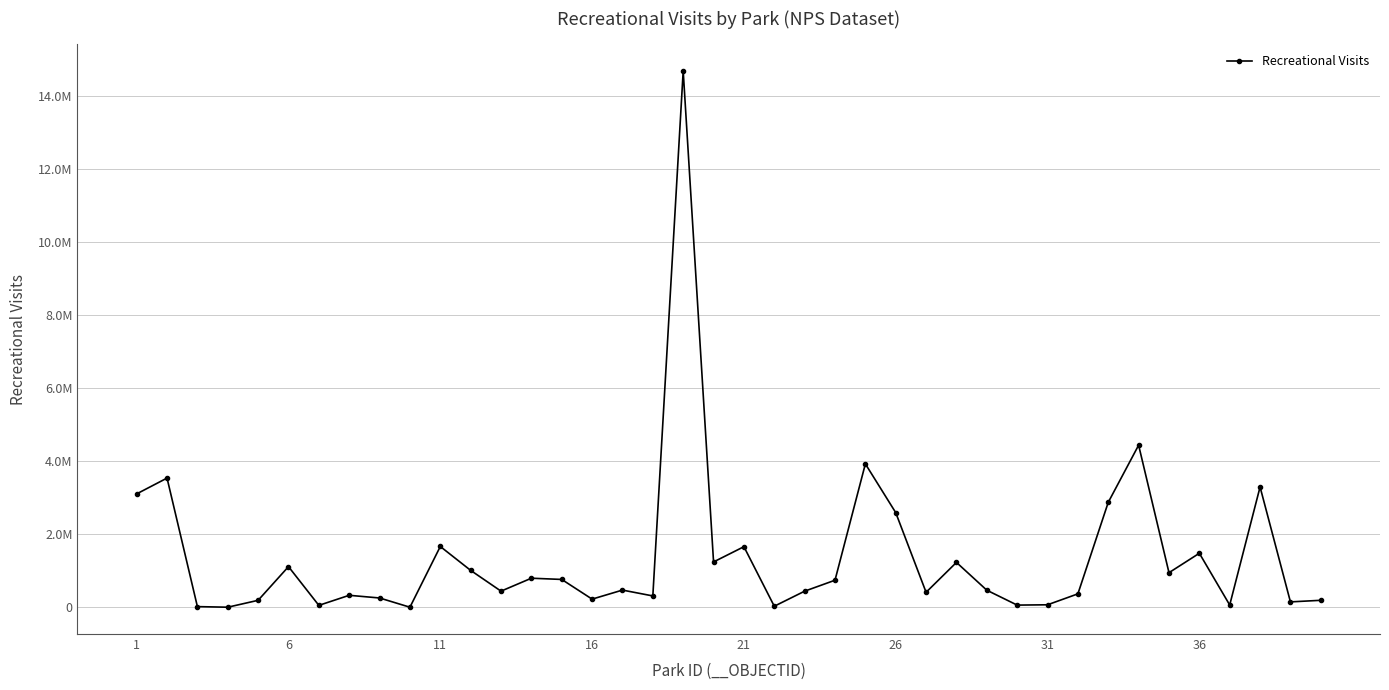

Is this an area chart (filled region under the line)?

No